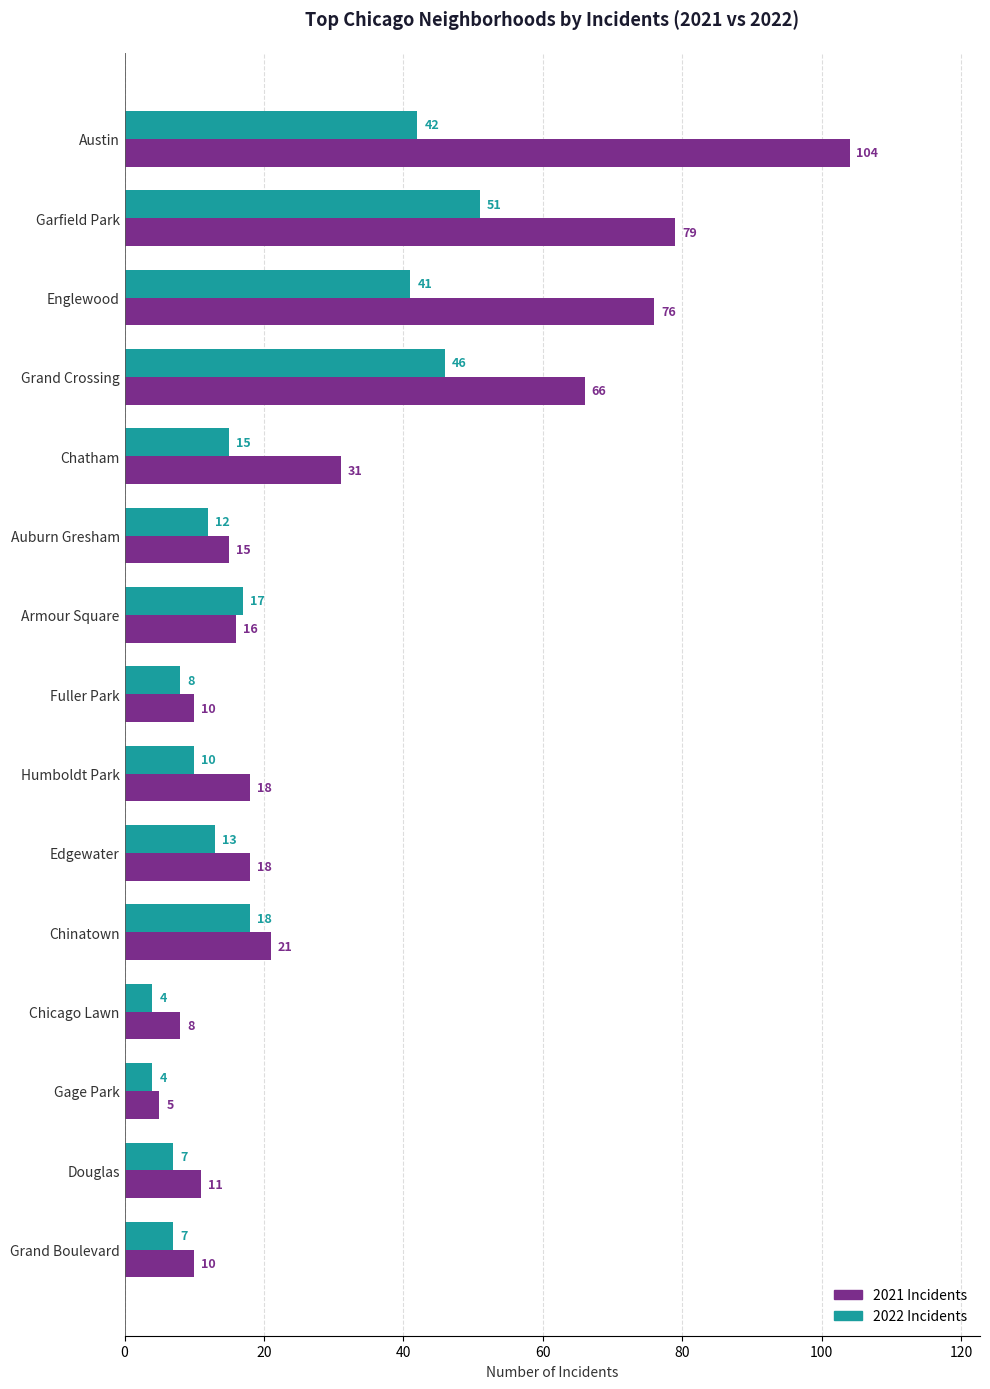

What is the total value across all series at Humboldt Park?

28